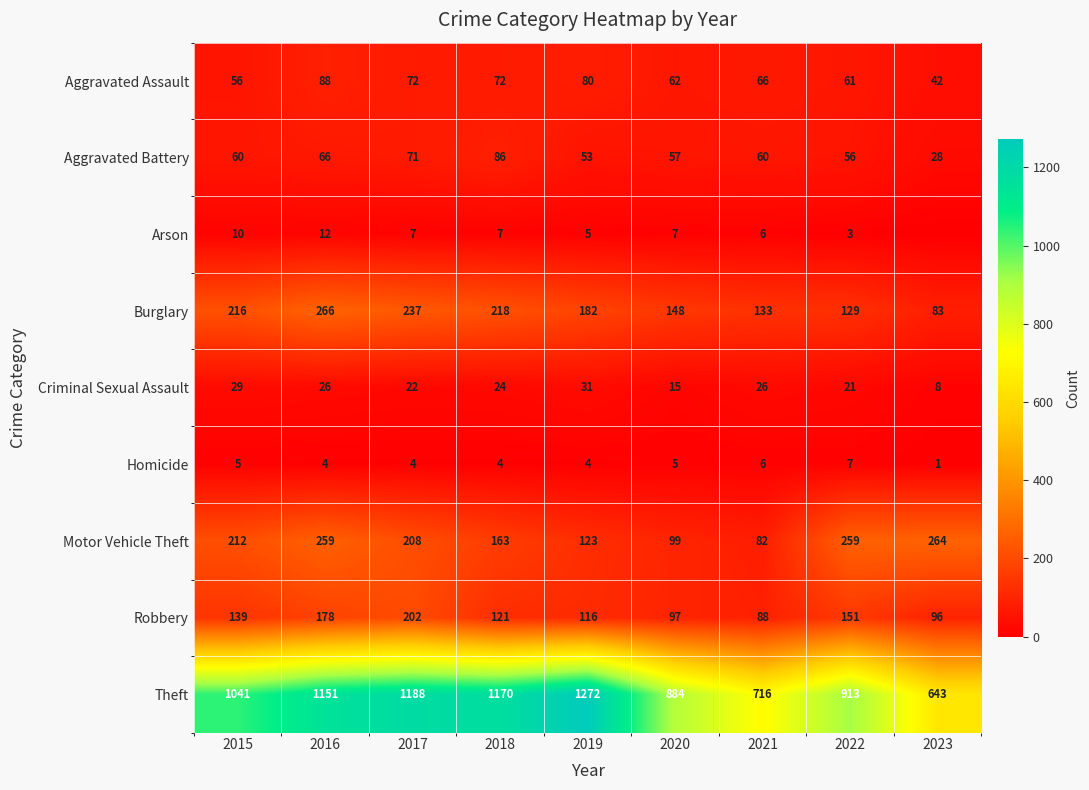

How many values in the Motor Vehicle Theft series are below 208?

4